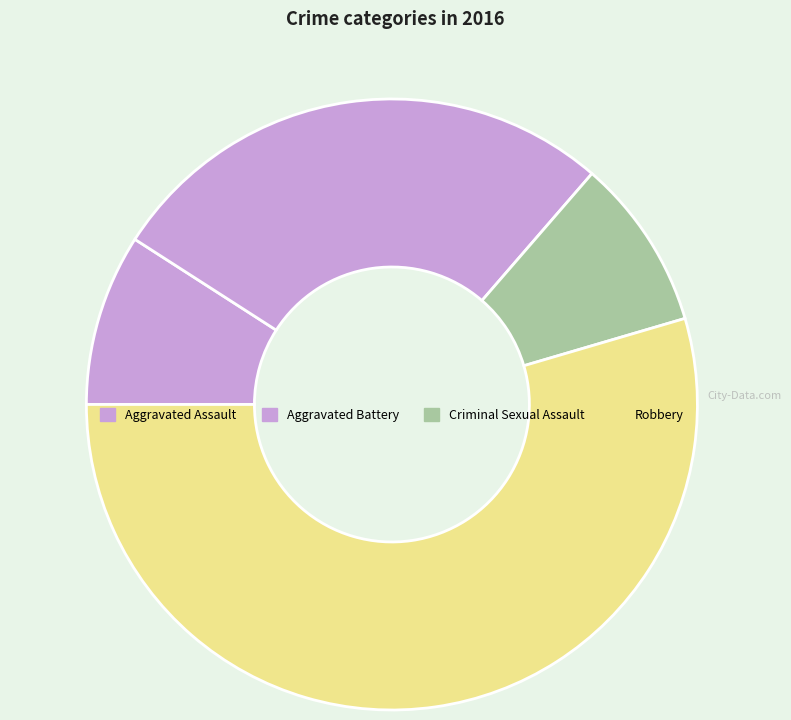

What is the total percentage of Criminal Sexual Assault and Robbery?

63.6%